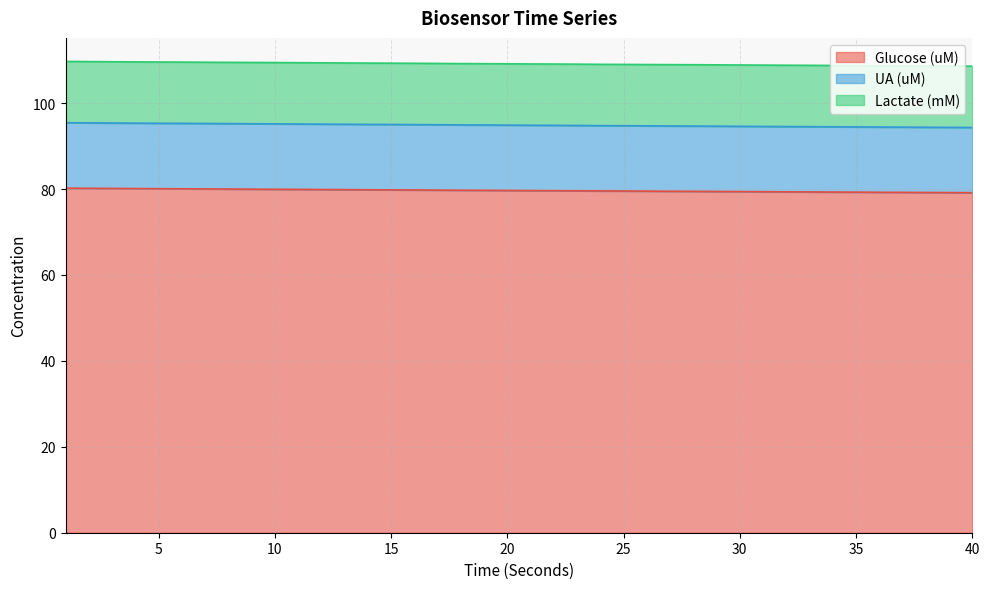

True or false: Glucose (uM) has more than 1 interior local peaks.

False